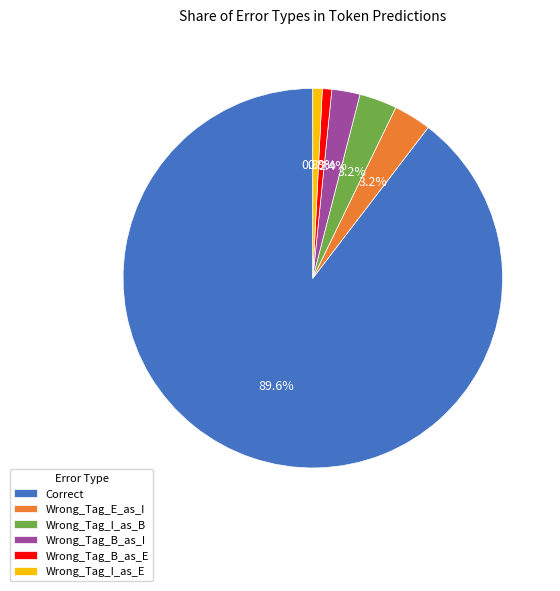

Which has a higher value, Wrong_Tag_I_as_B or Correct?

Correct